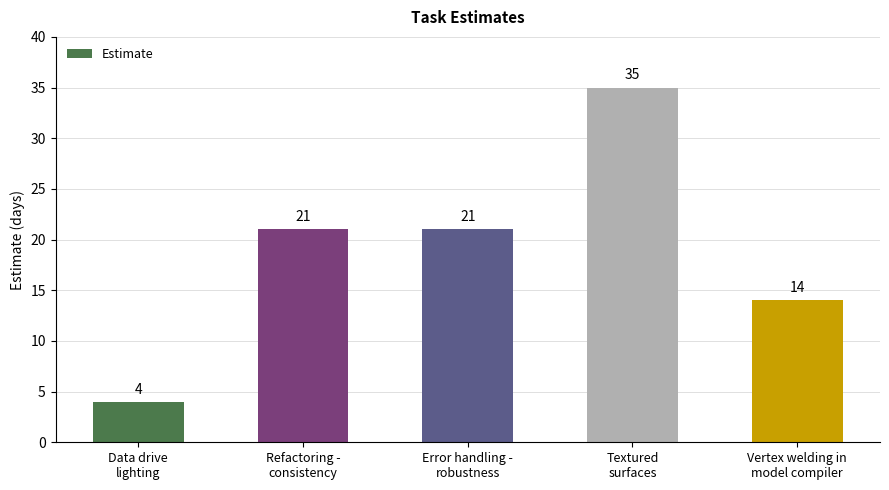

What is the sum of all values?

95